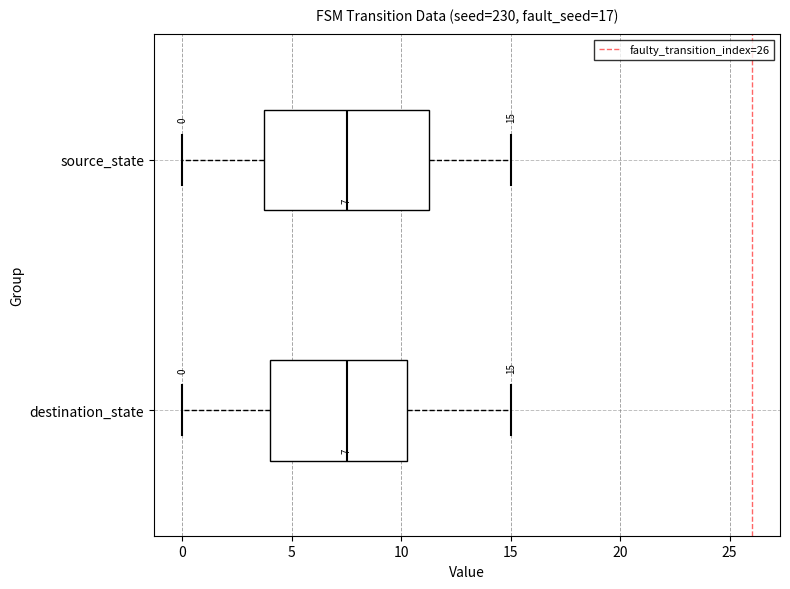

Which box is the widest, from its left edge to its right edge?

source_state